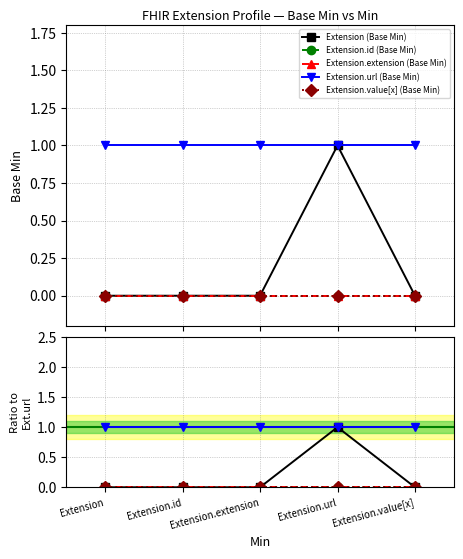

Count the number of data series in this chart.

5